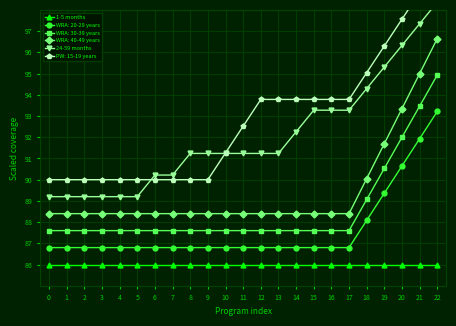

True or false: 1-5 months and 24-59 months intersect in this chart.

False